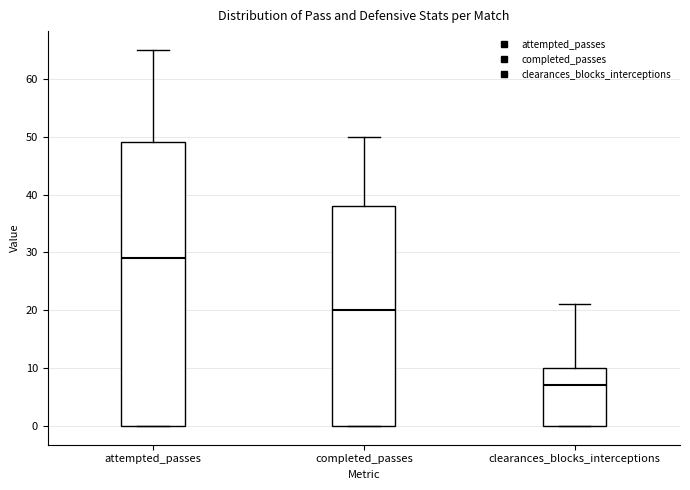

Reading left to right, transcribe this box plot: for each box, give where its median line is, the range the box spans, and where its two whiskers end, as read against the y-axis. The values are not printed on the chart, so give them approximately, as read against the axis.

attempted_passes: median 29, box 0 to 49, whiskers 0 to 65
completed_passes: median 20, box 0 to 38, whiskers 0 to 50
clearances_blocks_interceptions: median 7, box 0 to 10, whiskers 0 to 21